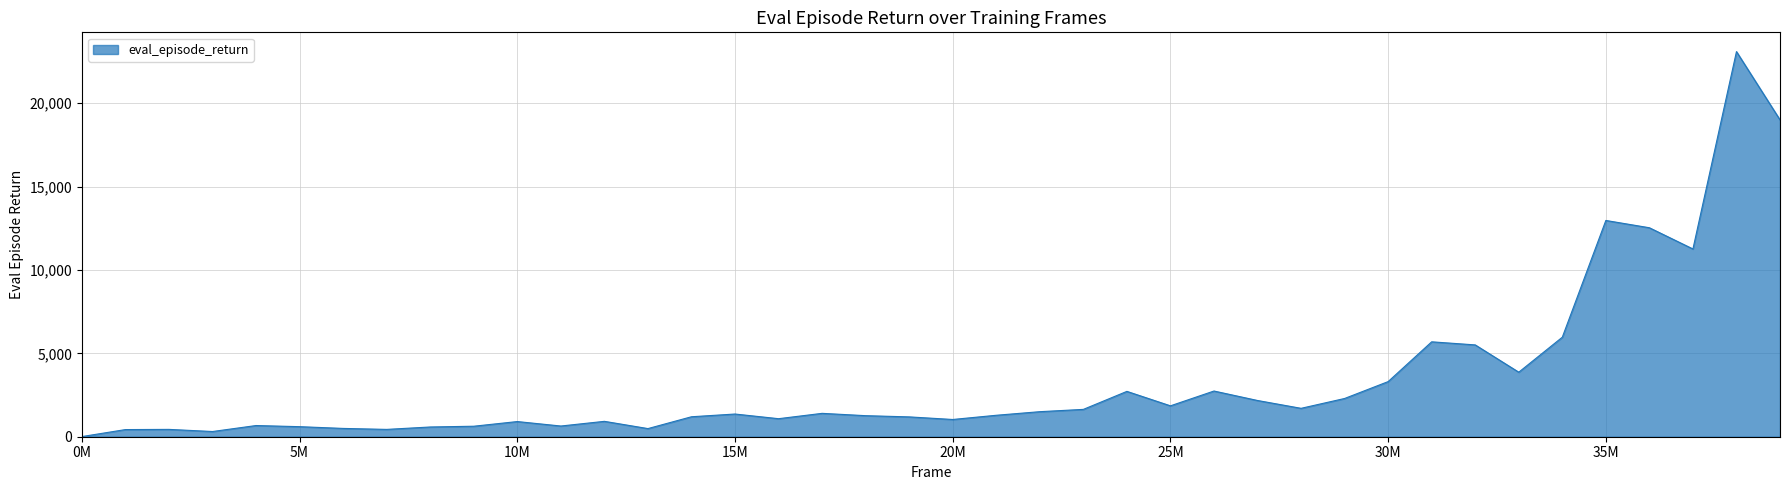

What is the maximum value shown in the chart?

23093.0